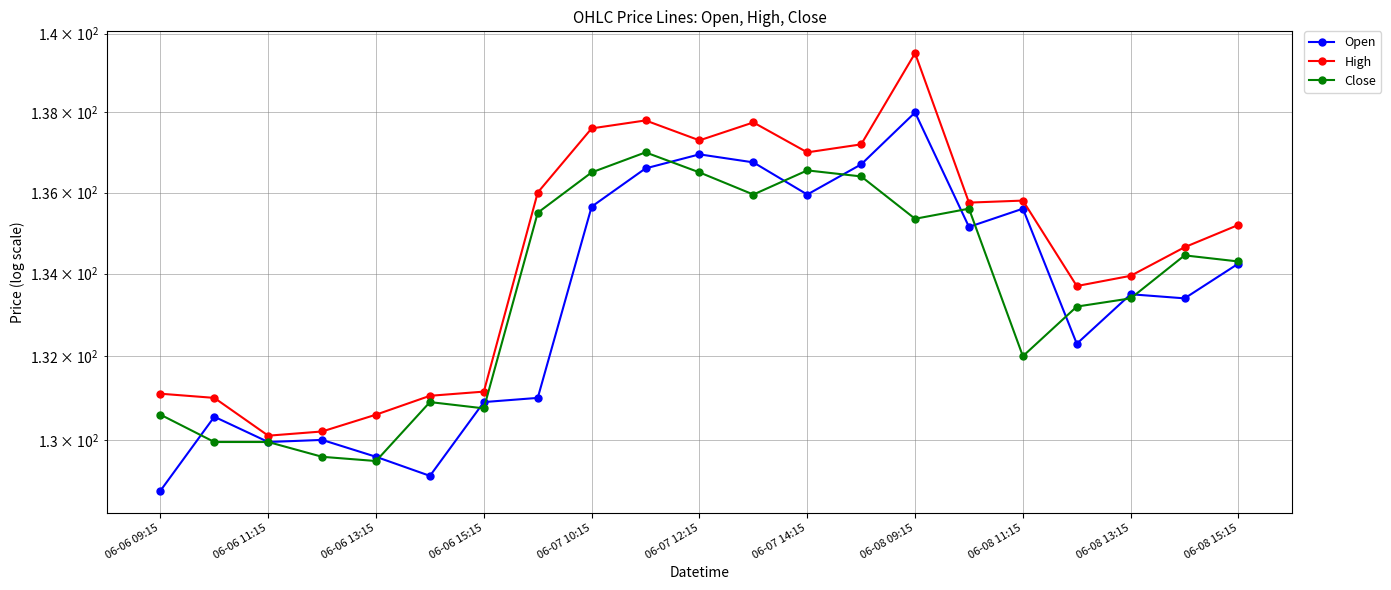

What is the sum of all Close values?

2803.9